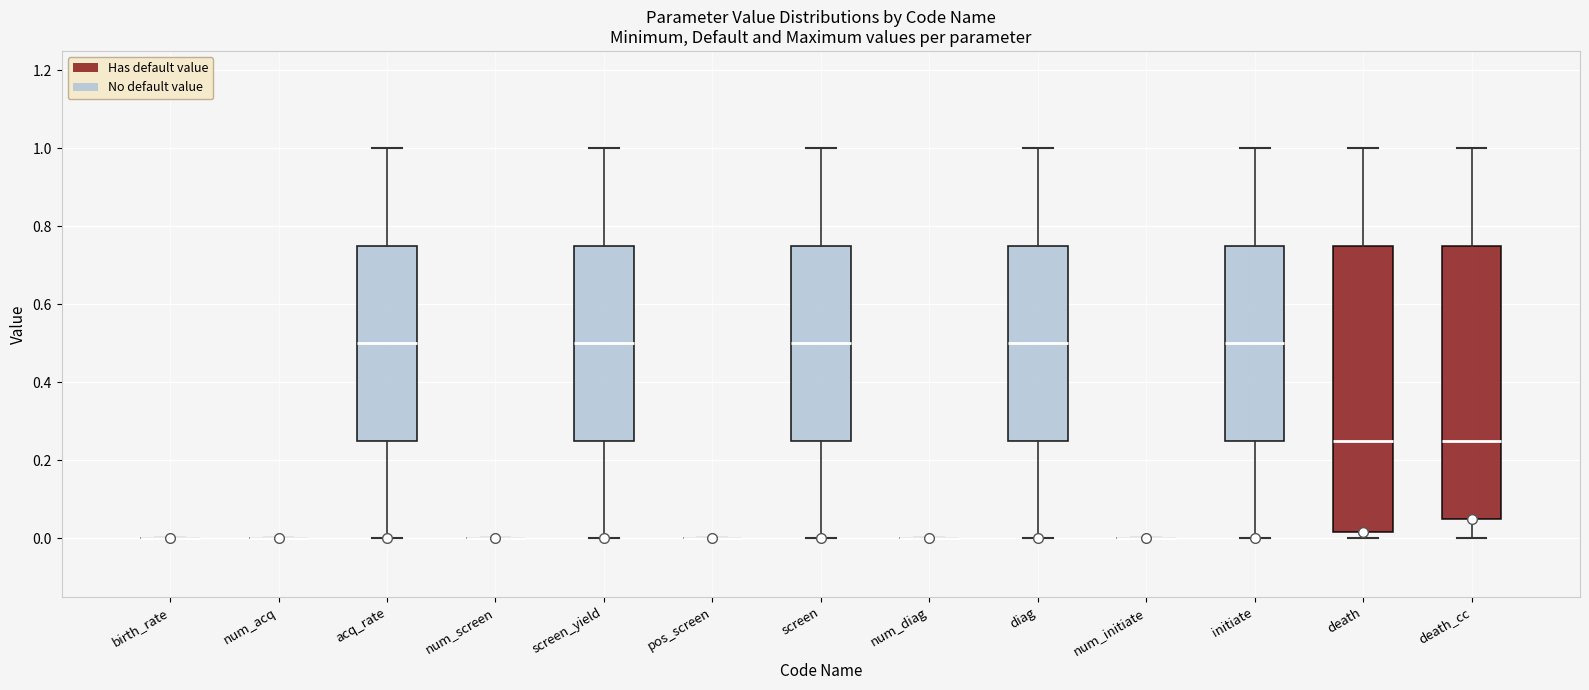

Comparing the boxes themselves (not the whiskers), which one is the tallest?

death